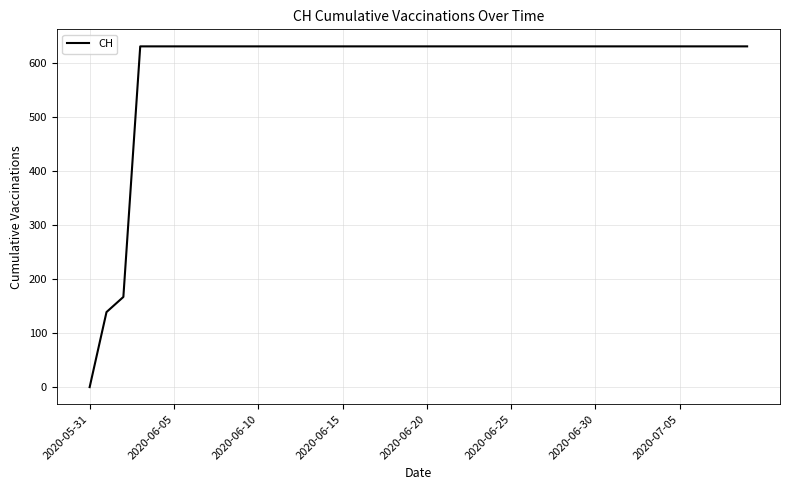

What is the difference between the maximum and minimum values?

631